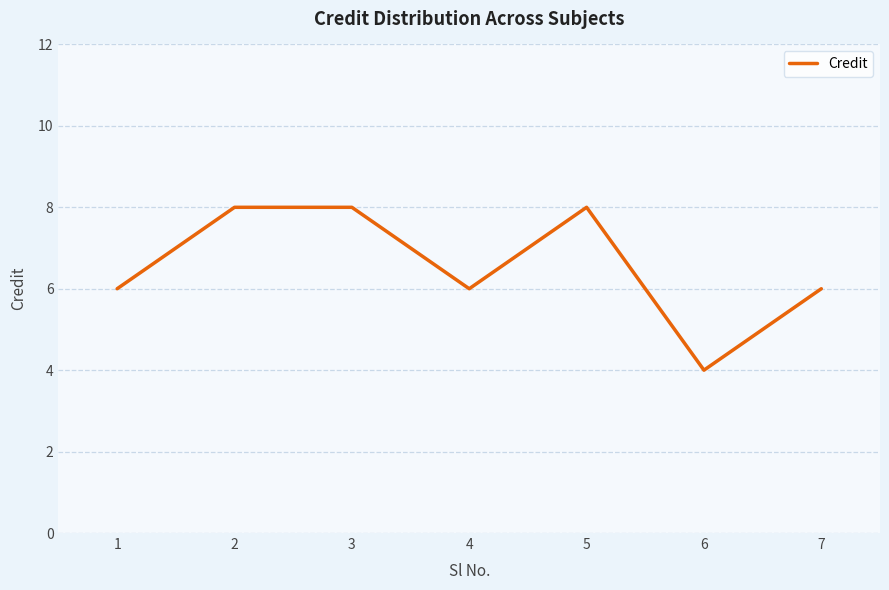

Which label corresponds to the smallest value in the chart?

6